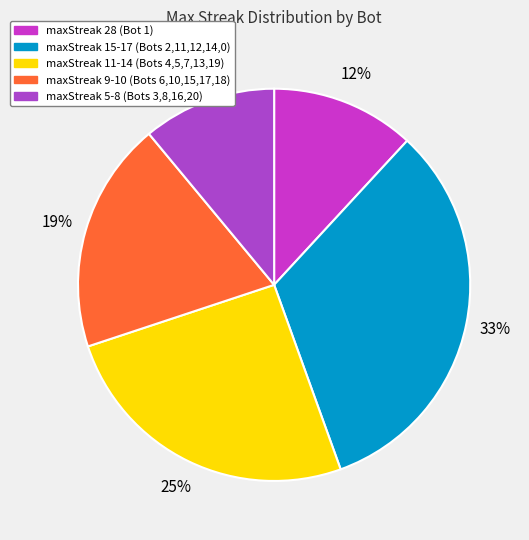

How many segments does this pie chart have?

5